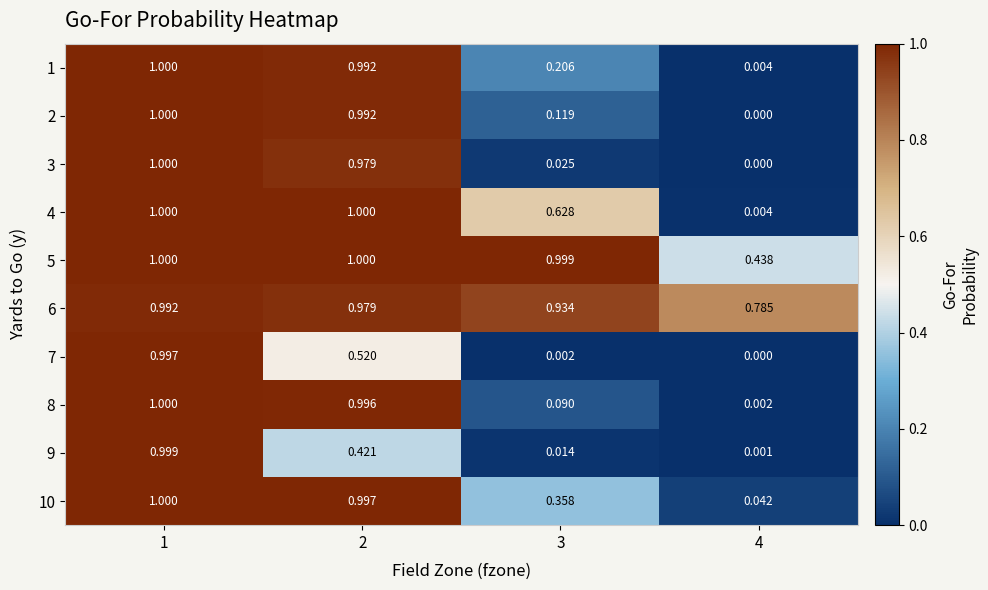

Is the value of 9 at 4 greater than the value of 6 at 1?

No